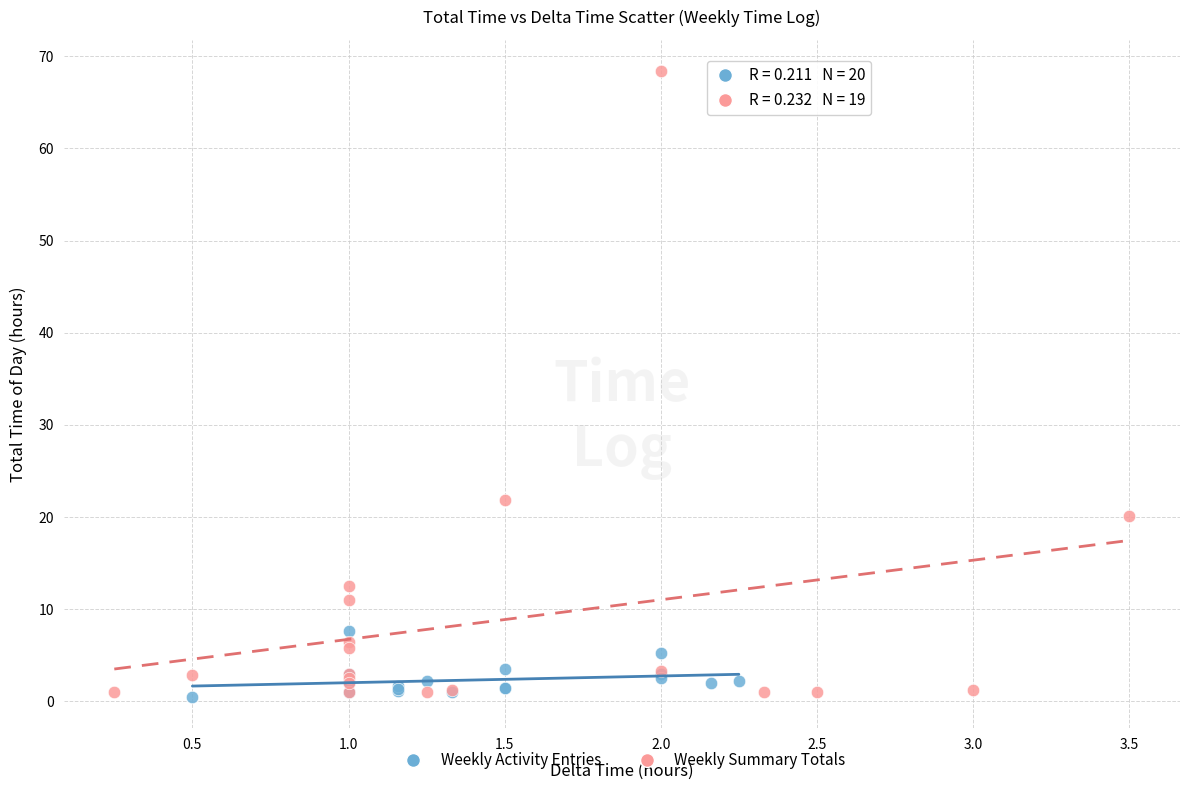

Which series reaches the maximum Y coordinate?

Weekly Summary Totals